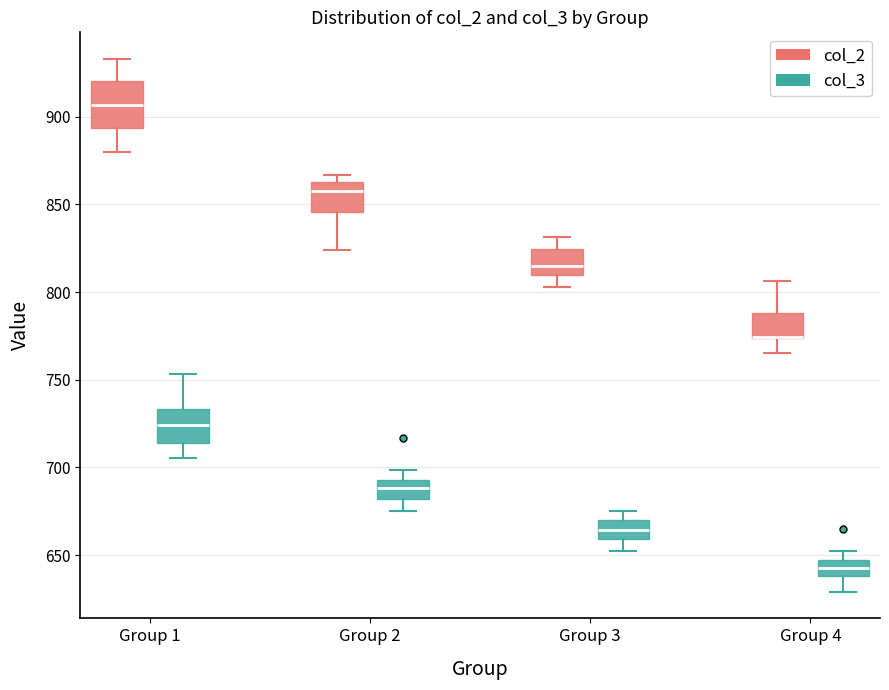

Where does the lower whisker of the box for Group 3 (col_2) end on the y-axis? The values are not printed on the chart, so give them approximately, as read against the axis.

805